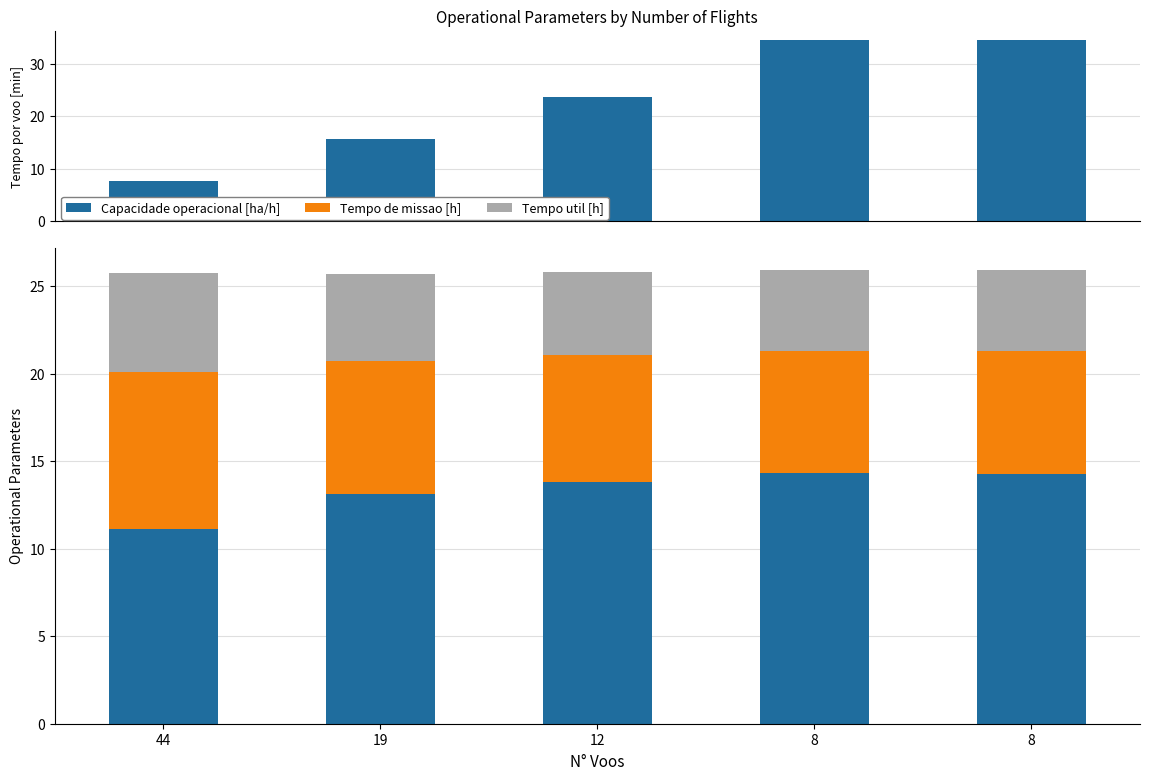

List the labels in order of Tempo de missao [h] value, largest first.

44, 19, 12, 8, 8